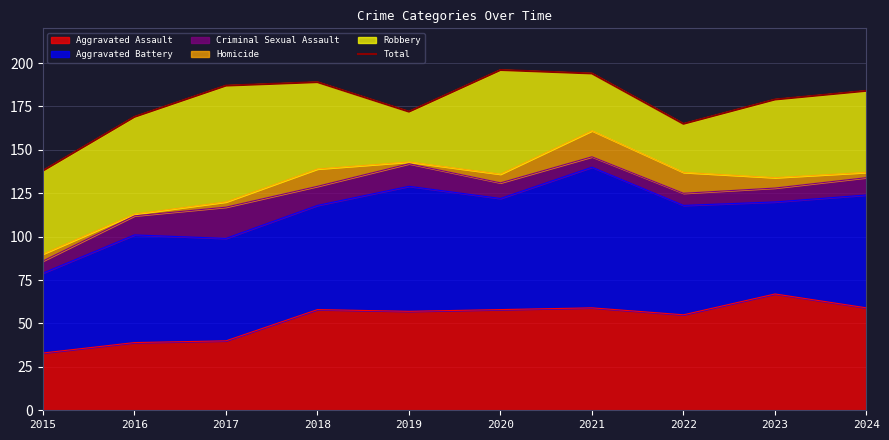

List the labels in order of value, smallest first.

2015, 2022, 2016, 2019, 2023, 2024, 2017, 2018, 2021, 2020